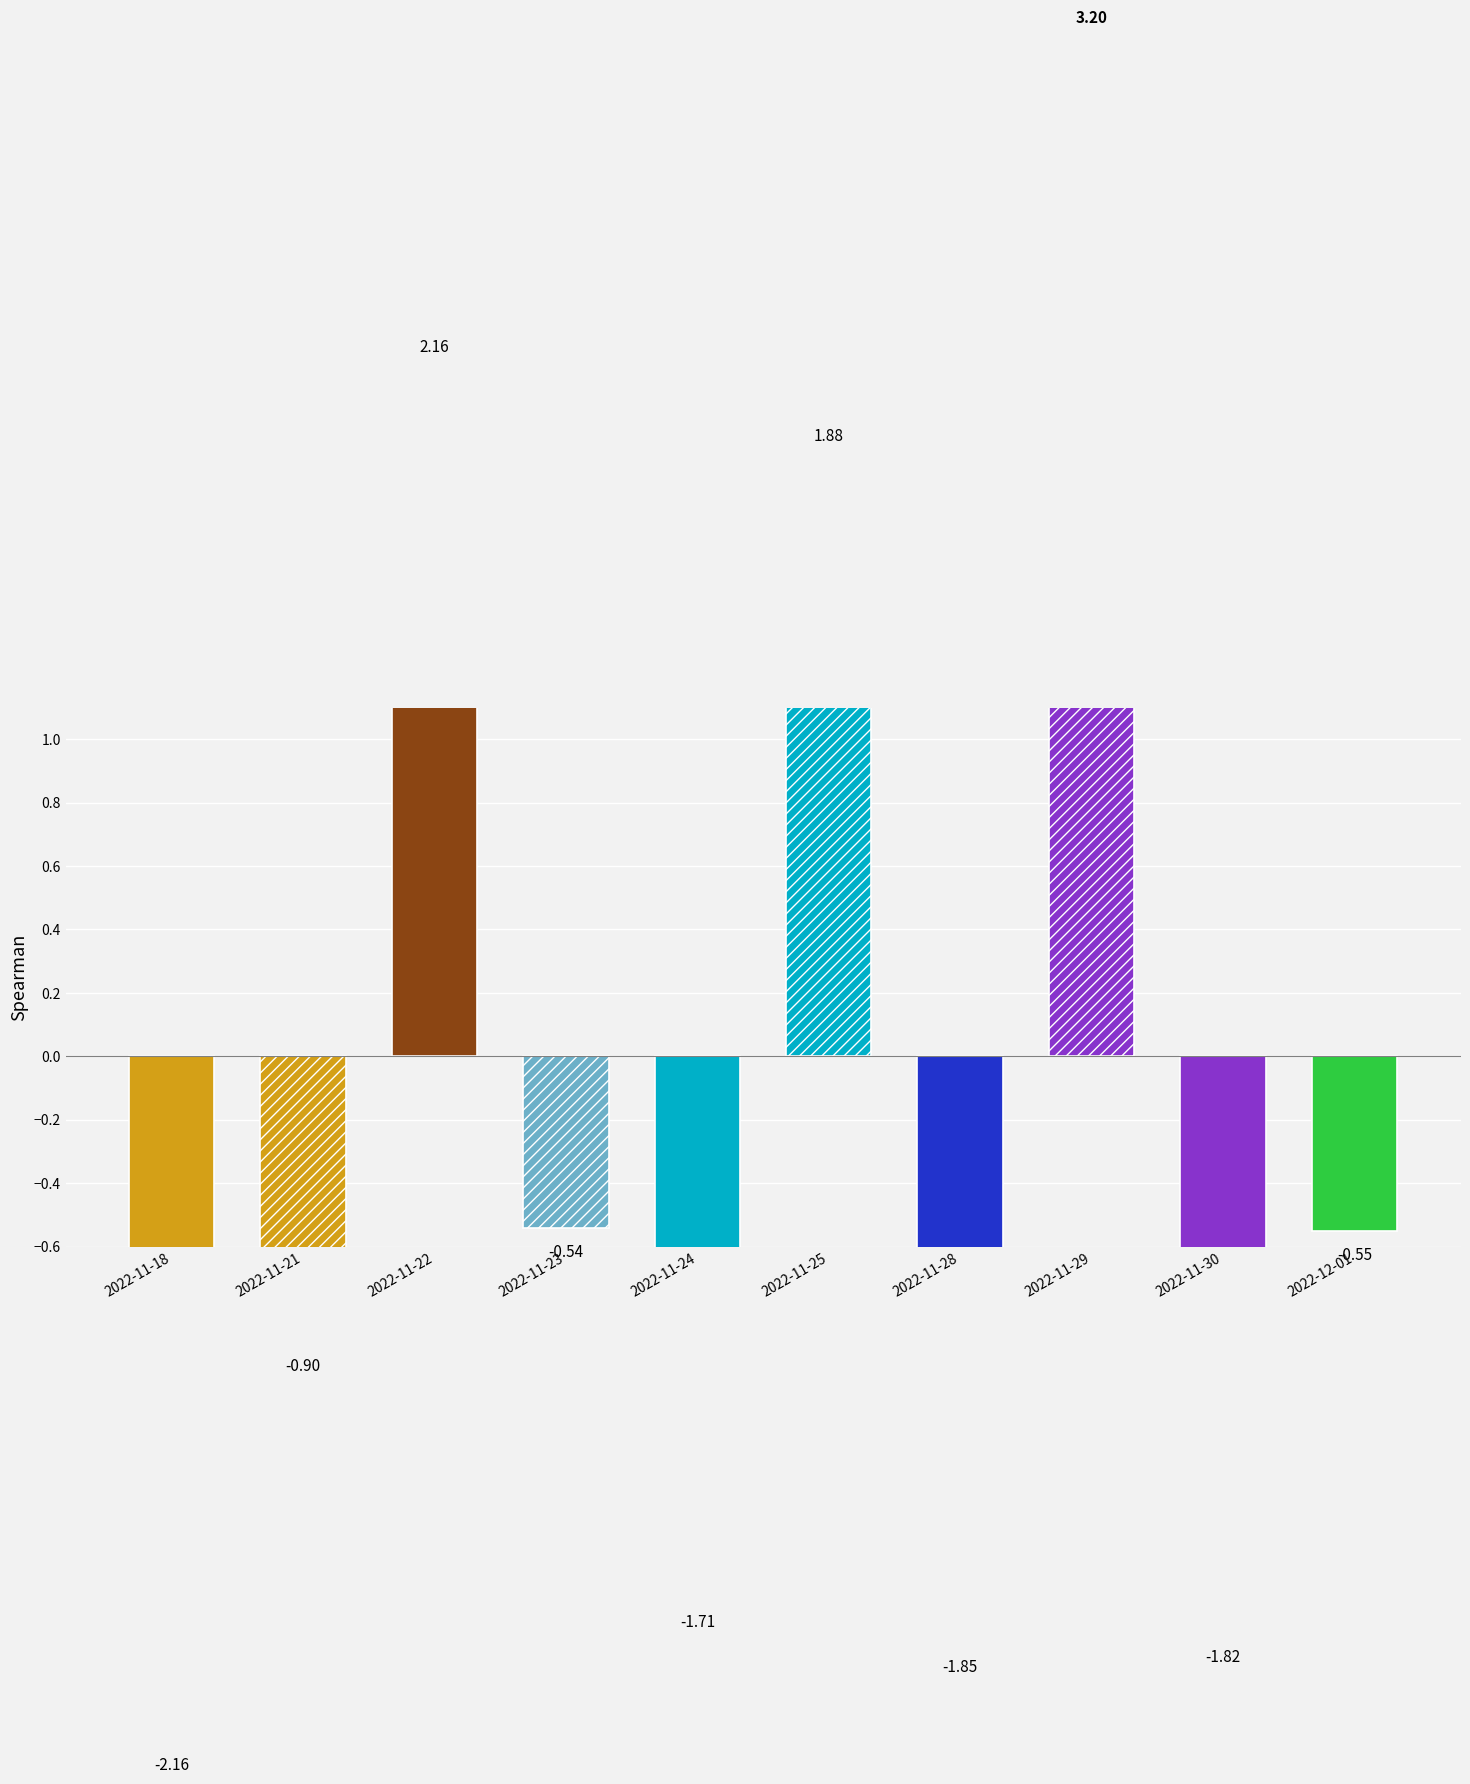

Read the value at 2022-11-22.

2.2